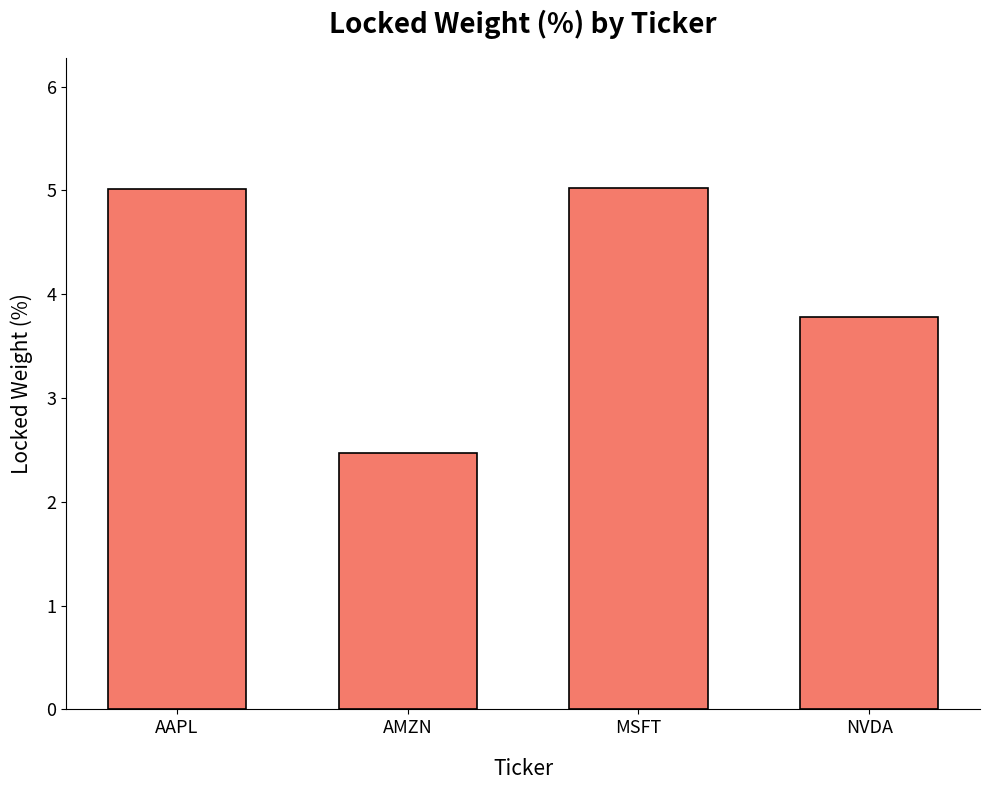

Reading left to right, list all the values displayed in this chart.

AAPL=5.0	AMZN=2.5	MSFT=5.0	NVDA=3.8